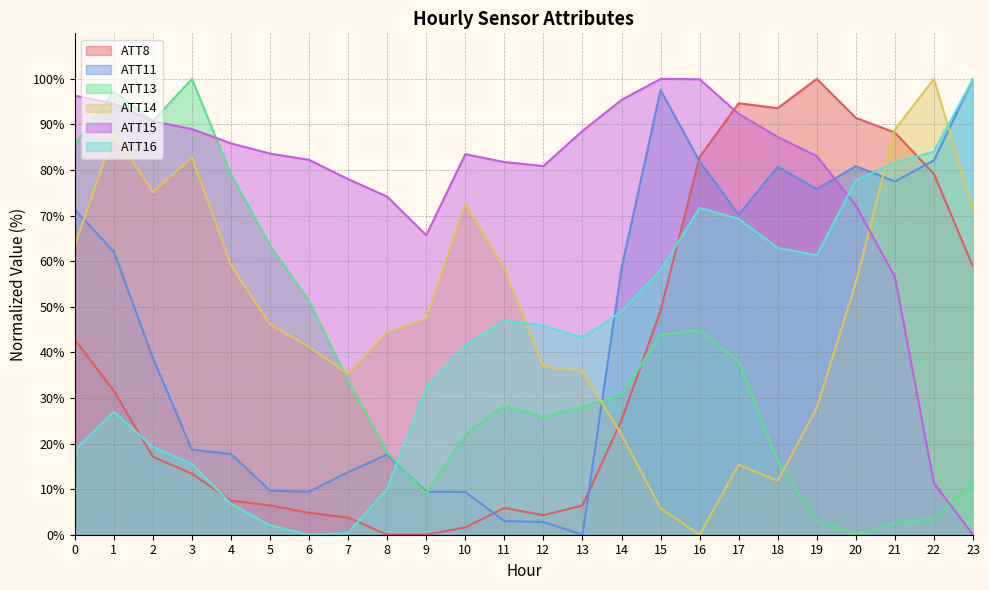

What is the average value of the ATT16 series?

42.7